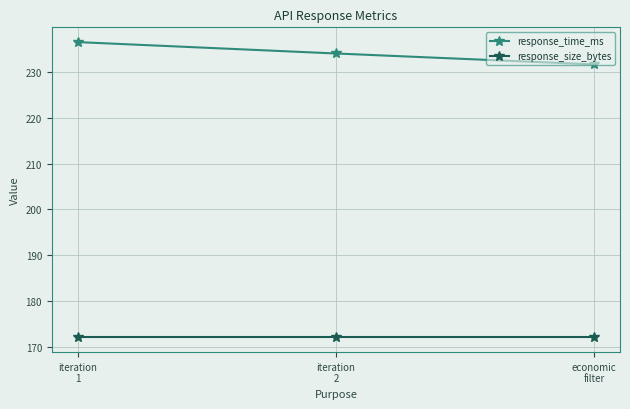

Reading left to right, transcribe all the data shown in this chart.

response_time_ms: iteration
1=236.5	iteration
2=234.1	economic
filter=231.7
response_size_bytes: iteration
1=172.0	iteration
2=172.0	economic
filter=172.0